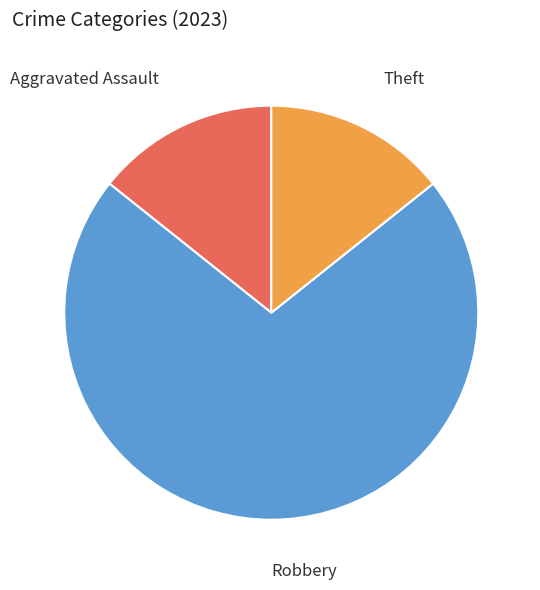

Does any single category account for the majority?

Yes